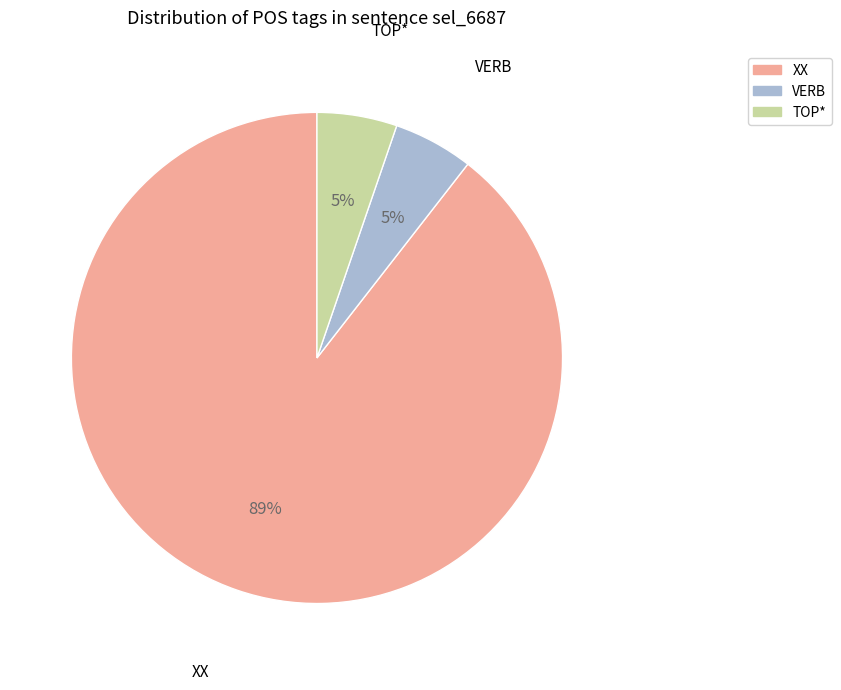

The XX slice represents 76% of the pie. True or false?

False